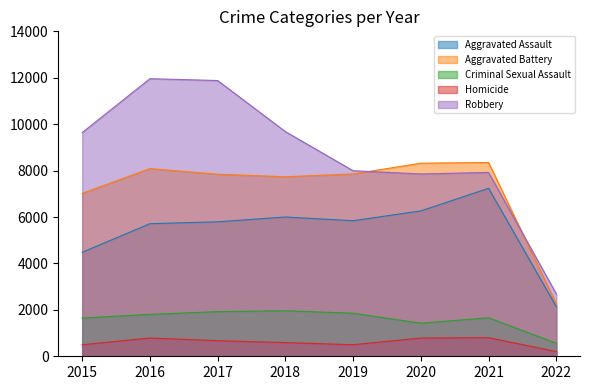

True or false: Aggravated Battery and Criminal Sexual Assault intersect in this chart.

False